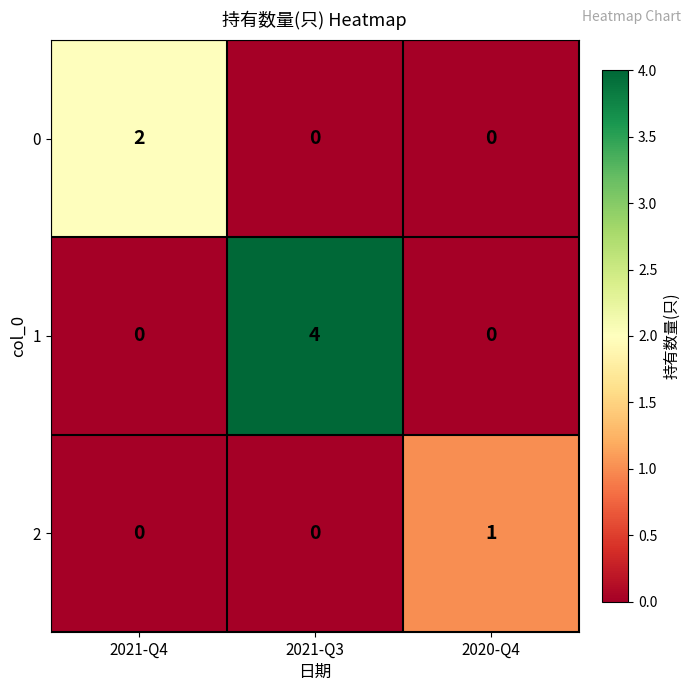

What is the spread (max minus min) of values at 2021-Q4?

2